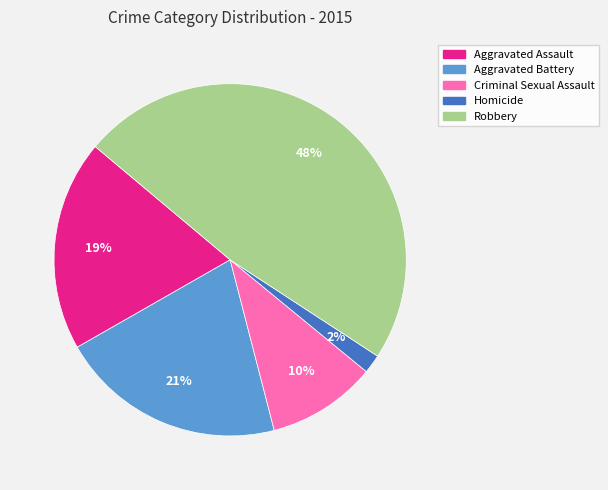

To the nearest percent, what percentage of the pie is Aggravated Assault?

19%